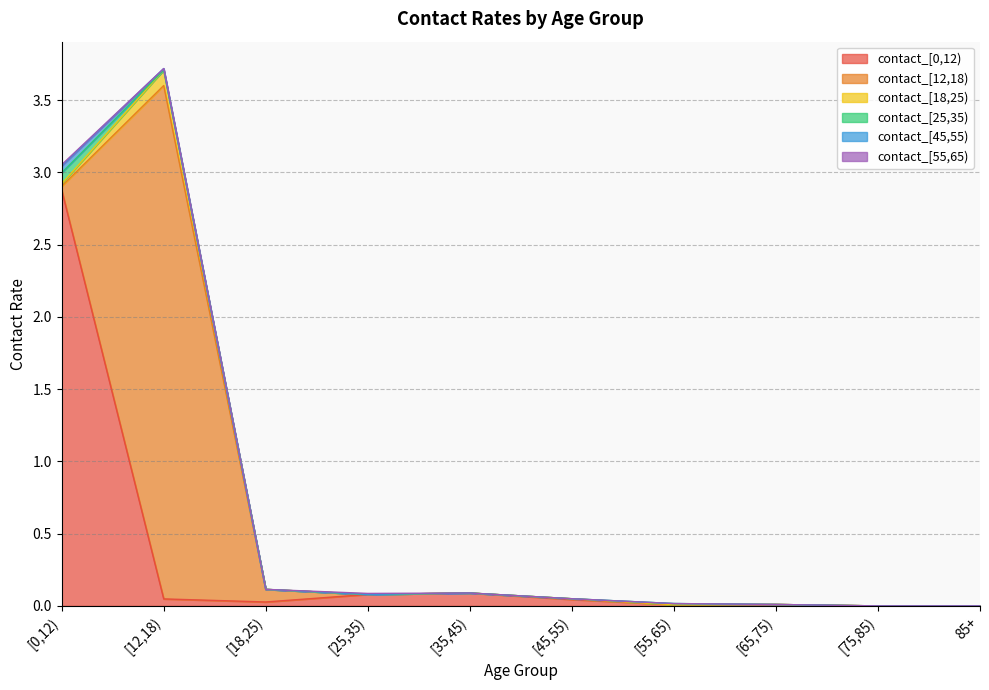

Count the contact_[55,65) values in the range 0 to 1.

10